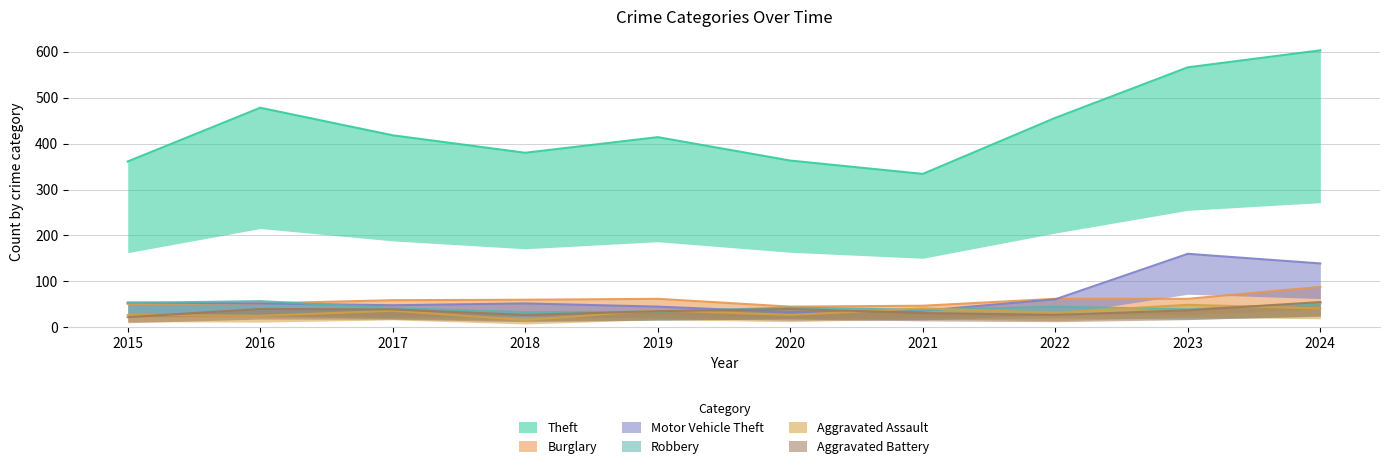

What is the difference between the Burglary values at 2021 and 2023?

15